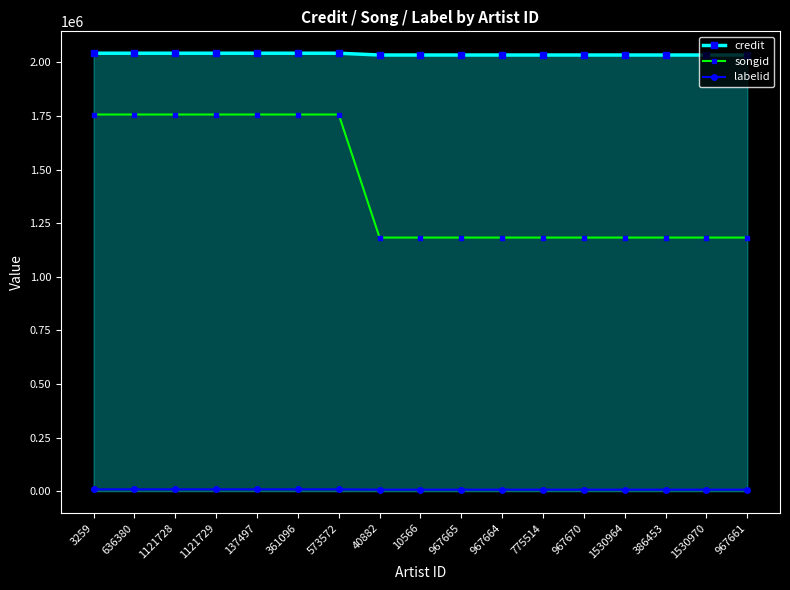

What is the lowest value of the songid series?

1182943